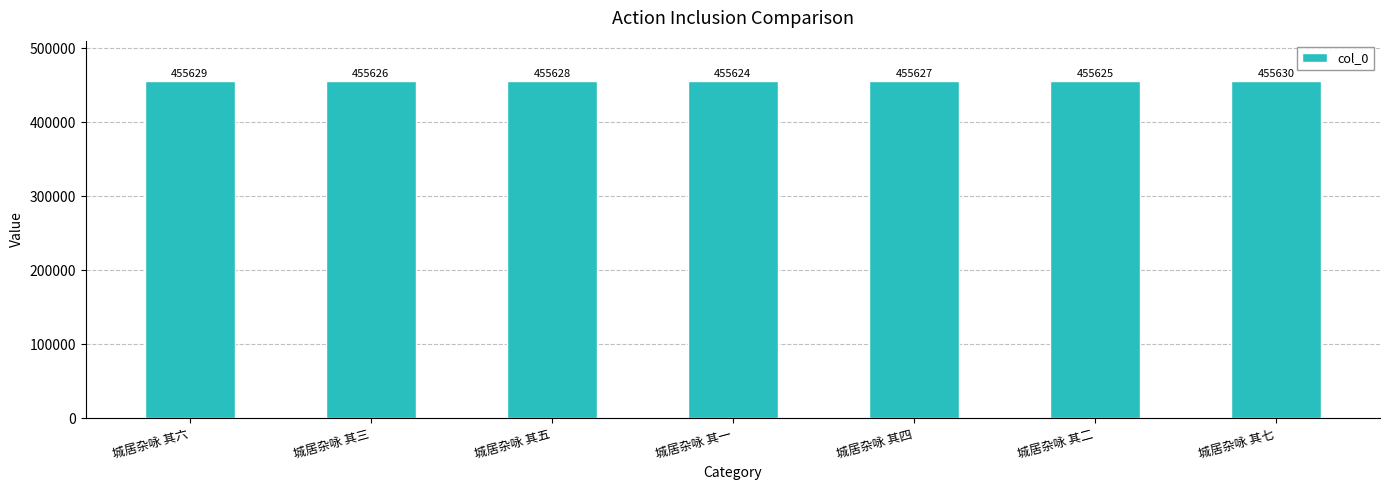

At which label is the value closest to 455627?

城居杂咏 其四